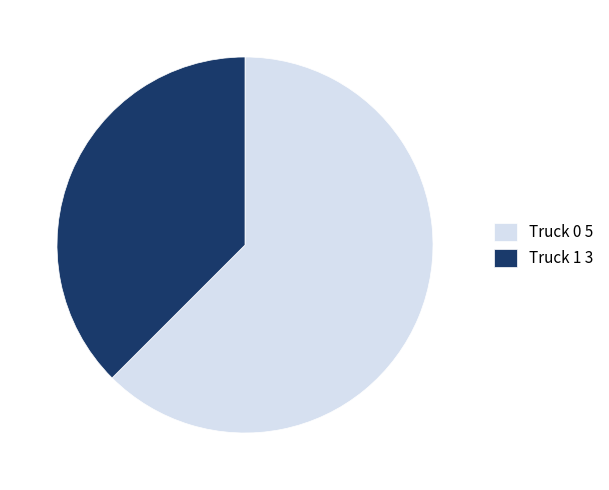

What is the ratio of the value at Truck 1 to the value at Truck 0?

0.6